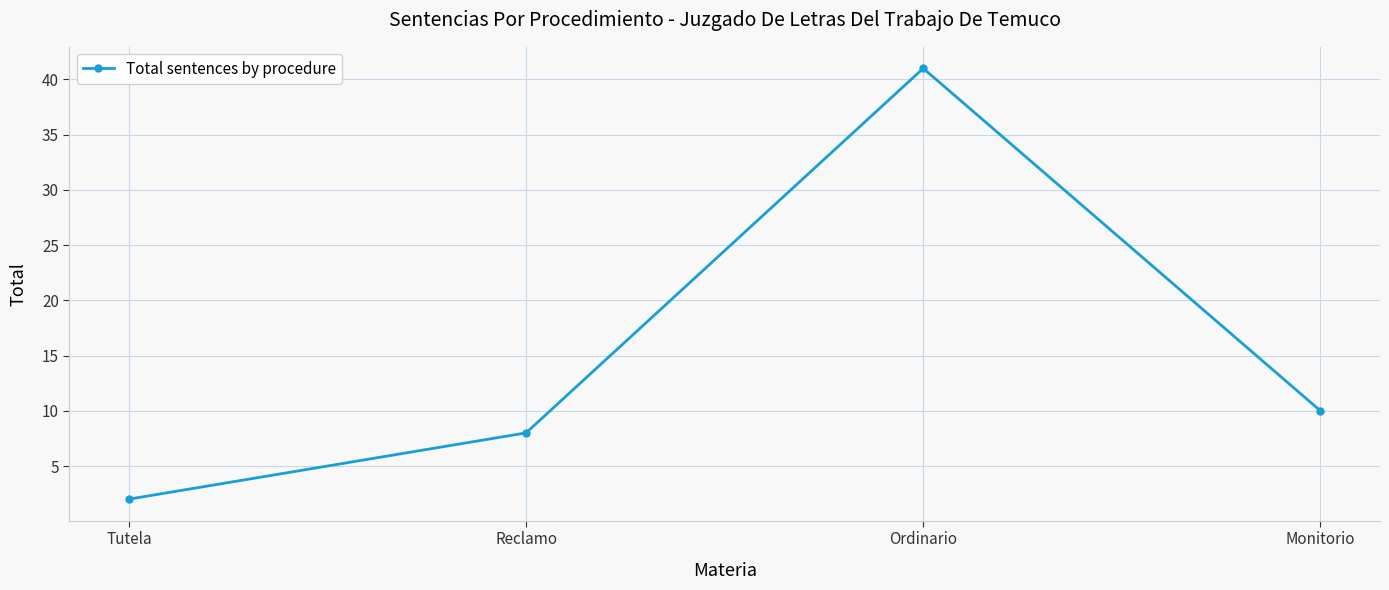

What is the label of the 1st point from the left?

Tutela